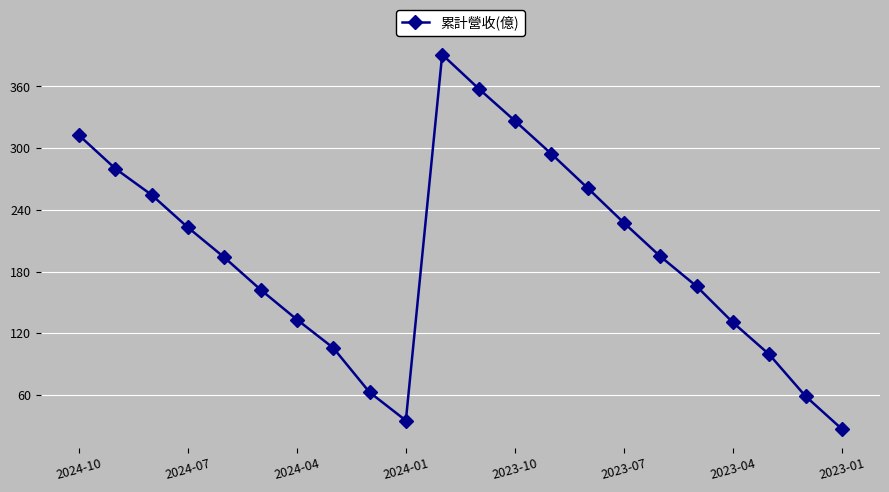

What is the minimum value shown in the chart?

26.9